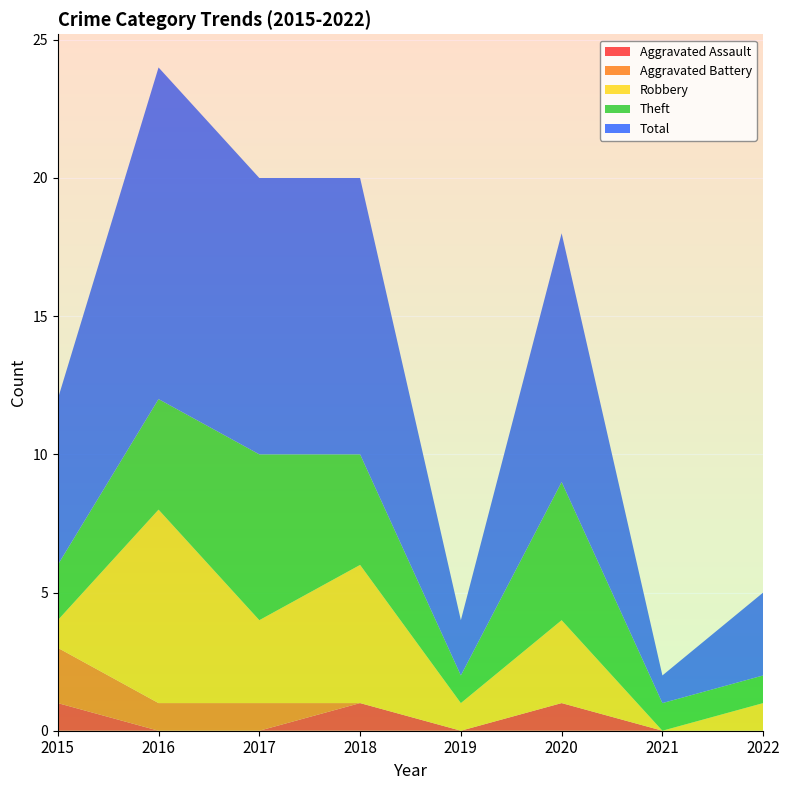

Reading right to left, list all the values displayed in this chart.

Aggravated Assault: 0	0	1	0	1	0	0	1
Aggravated Battery: 0	0	0	0	0	1	1	2
Robbery: 1	0	3	1	5	3	7	1
Theft: 1	1	5	1	4	6	4	2
Total: 3	1	9	2	10	10	12	6